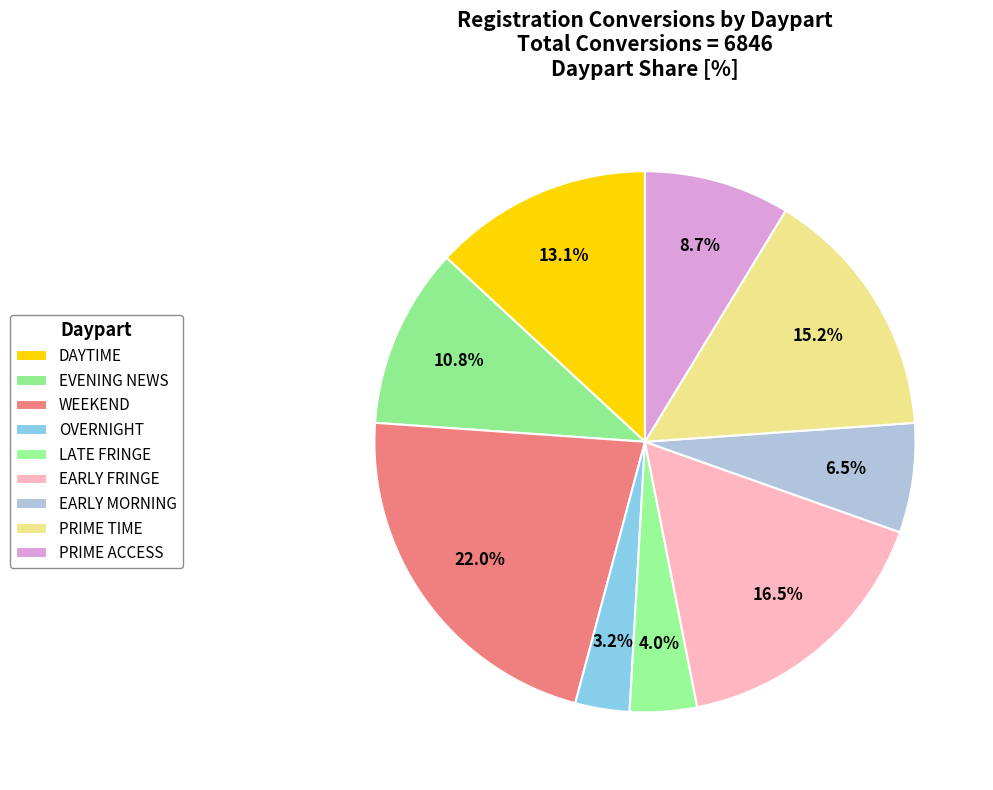

To the nearest percent, what percentage of the pie is EVENING NEWS?

11%